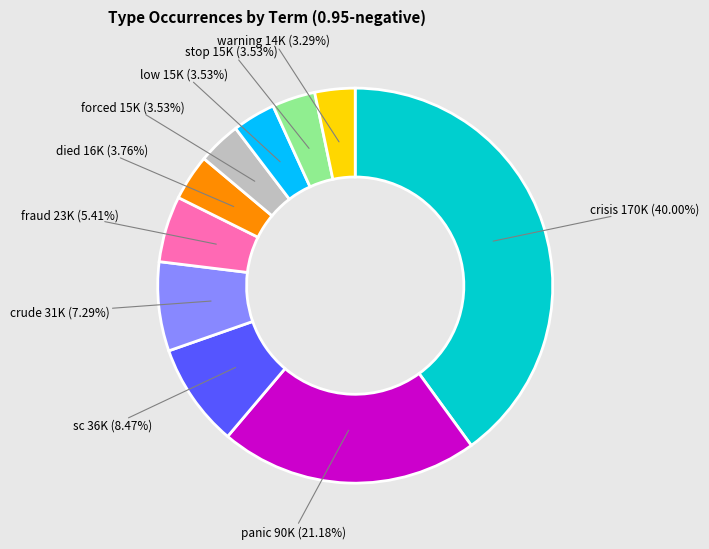

How many segments does this pie chart have?

10